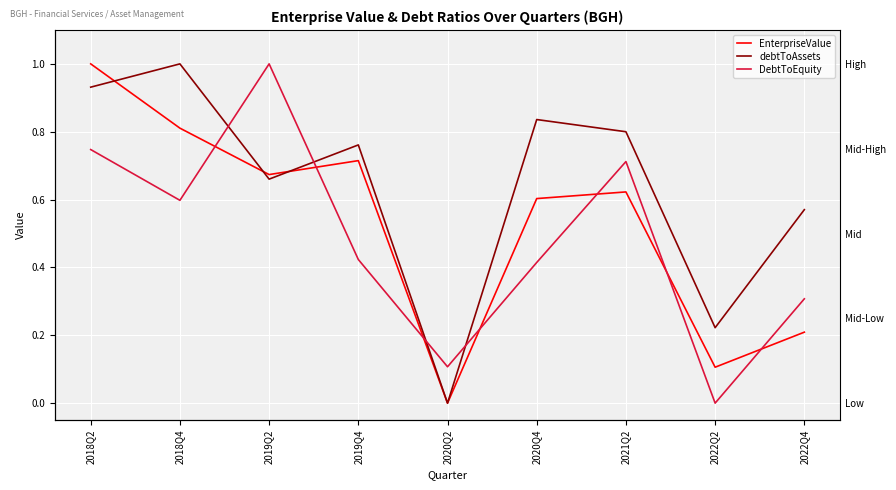

Rank the series at 2022Q4 from highest to lowest value.

debtToAssets, DebtToEquity, EnterpriseValue